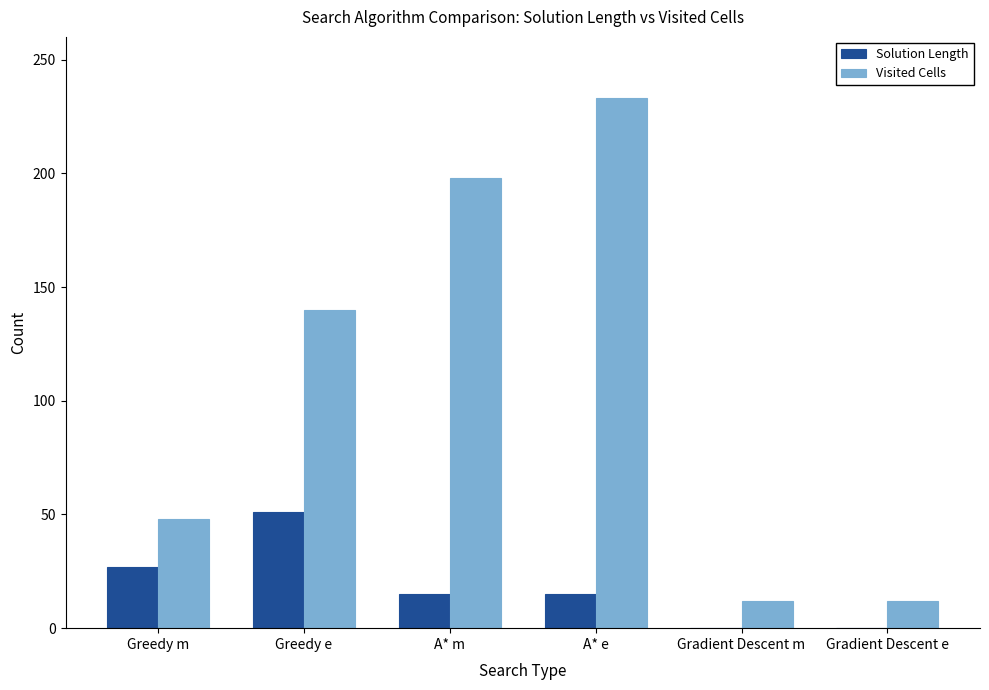

What is the approximate value of Visited Cells at Greedy m, to the nearest 10?

50